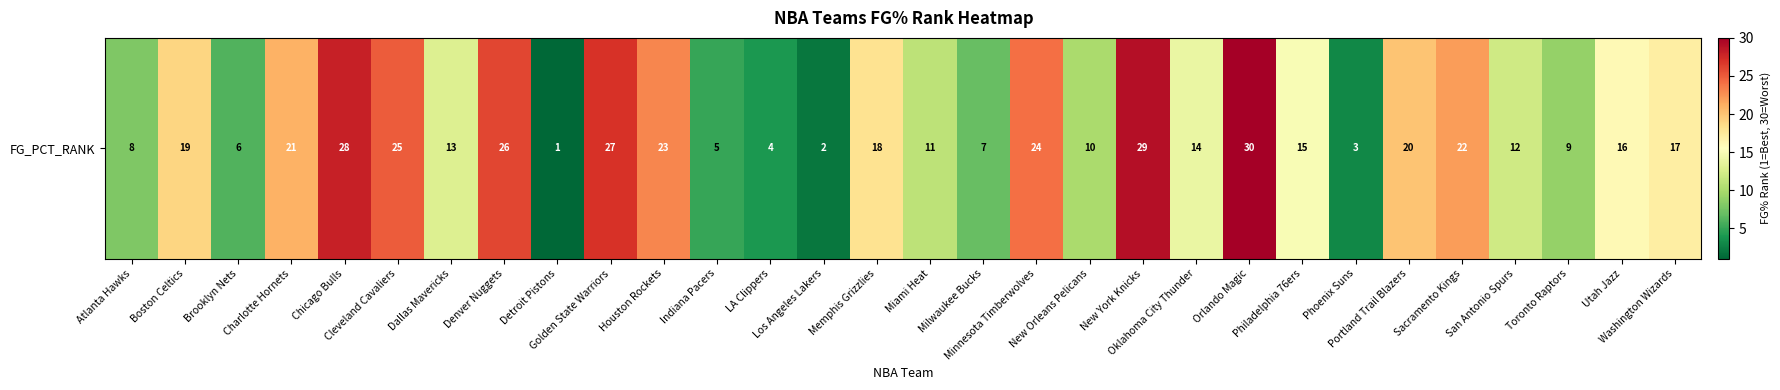

Reading left to right, what are all the values shown in this chart?

Atlanta Hawks=8	Boston Celtics=19	Brooklyn Nets=6	Charlotte Hornets=21	Chicago Bulls=28	Cleveland Cavaliers=25	Dallas Mavericks=13	Denver Nuggets=26	Detroit Pistons=1	Golden State Warriors=27	Houston Rockets=23	Indiana Pacers=5	LA Clippers=4	Los Angeles Lakers=2	Memphis Grizzlies=18	Miami Heat=11	Milwaukee Bucks=7	Minnesota Timberwolves=24	New Orleans Pelicans=10	New York Knicks=29	Oklahoma City Thunder=14	Orlando Magic=30	Philadelphia 76ers=15	Phoenix Suns=3	Portland Trail Blazers=20	Sacramento Kings=22	San Antonio Spurs=12	Toronto Raptors=9	Utah Jazz=16	Washington Wizards=17